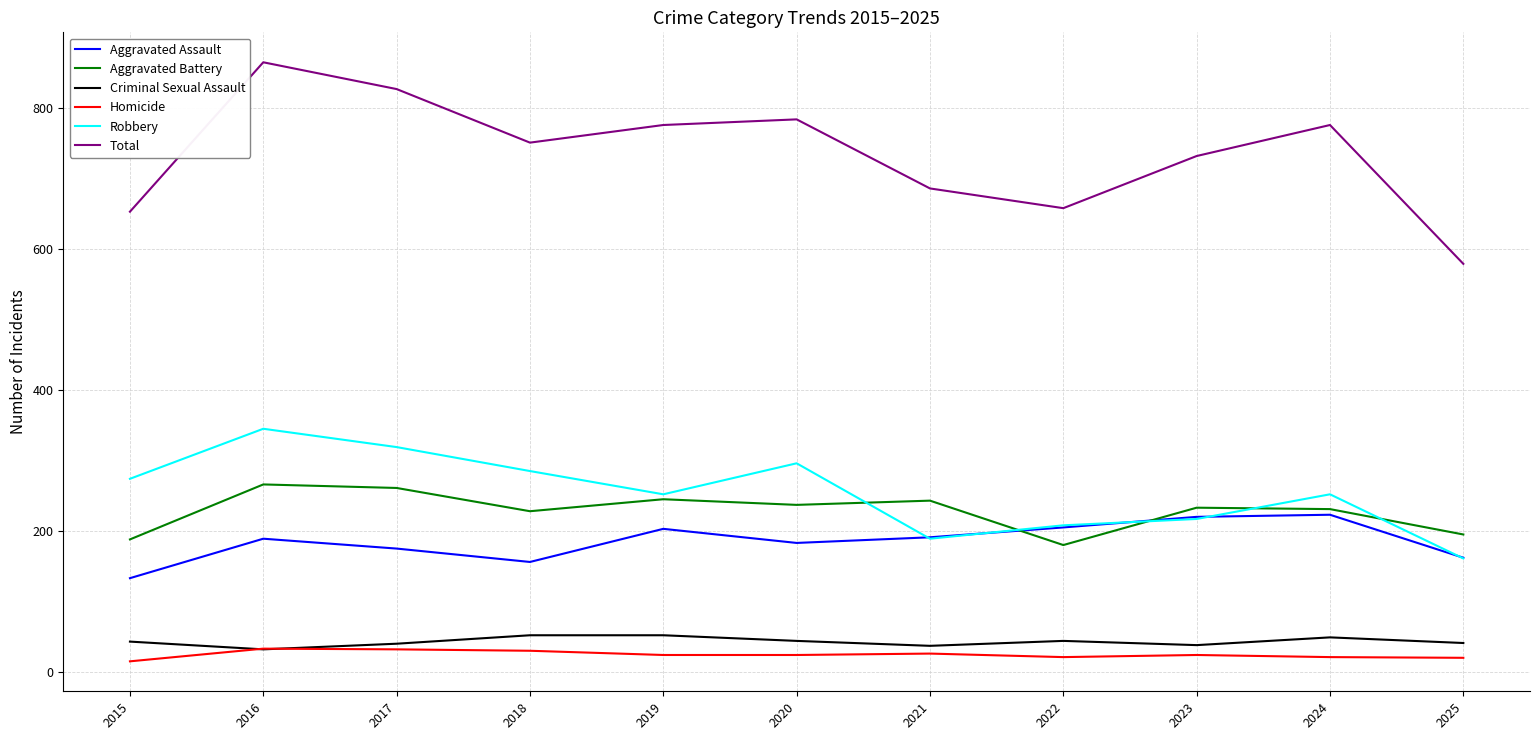

Which category has the highest value in the Robbery series?

2016